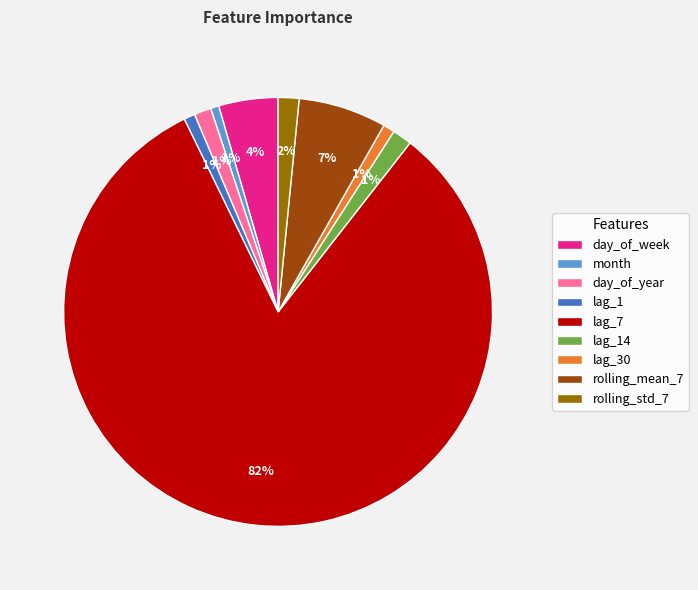

What is the largest slice in the pie chart?

lag_7